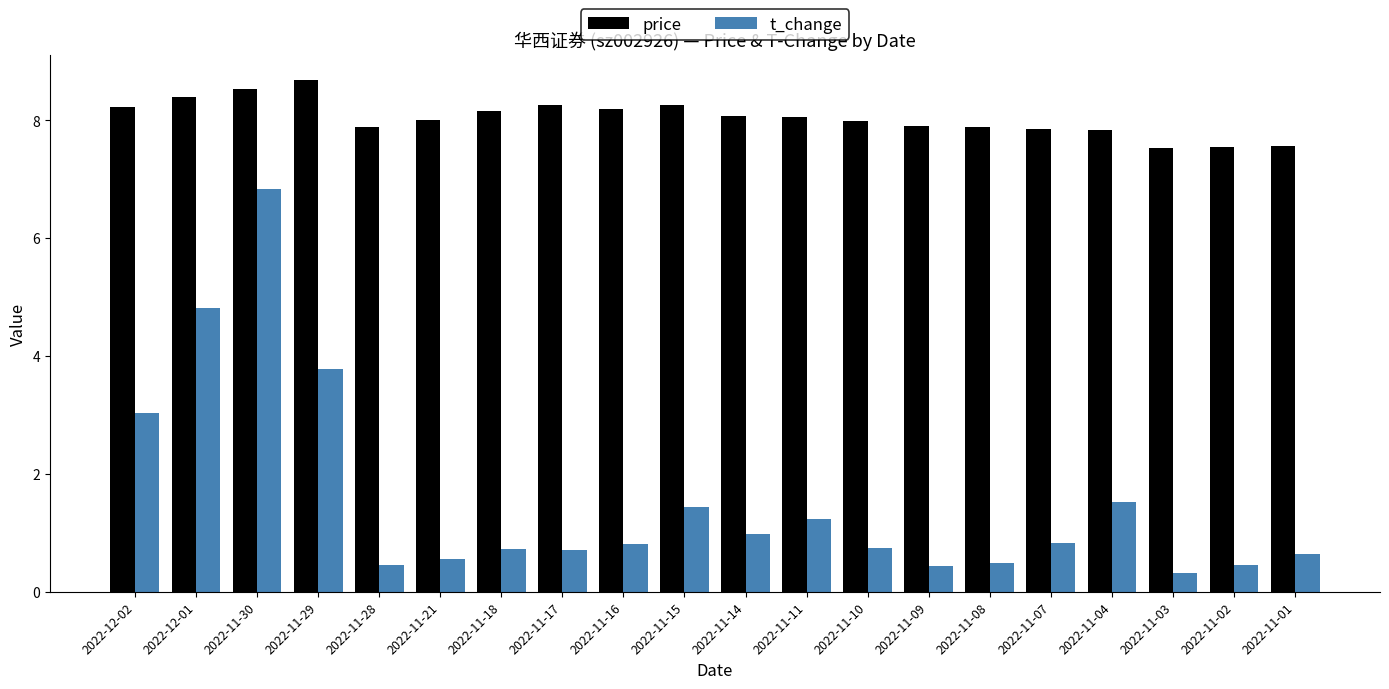

Between 2022-12-02 and 2022-11-30, which series saw the biggest shift?

t_change